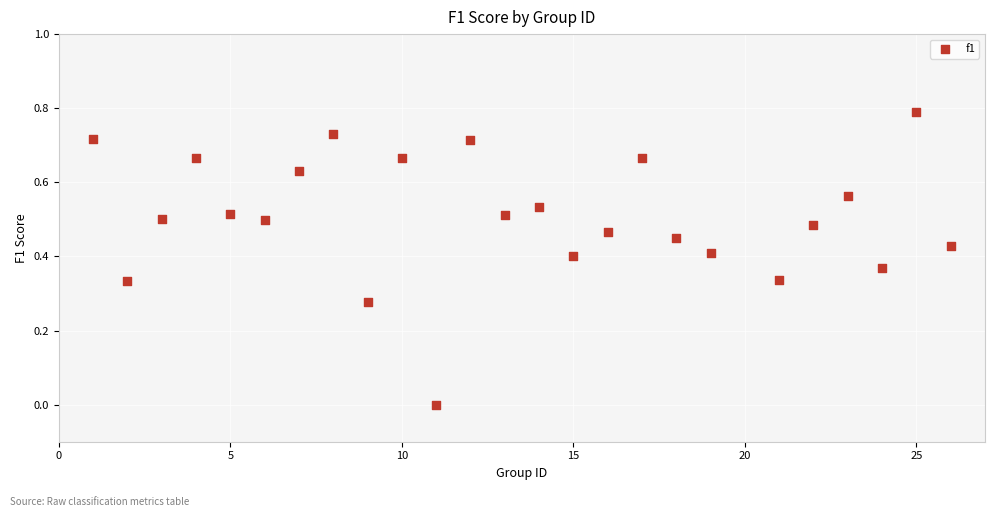

What is the range of Y values (max minus min)?

0.8